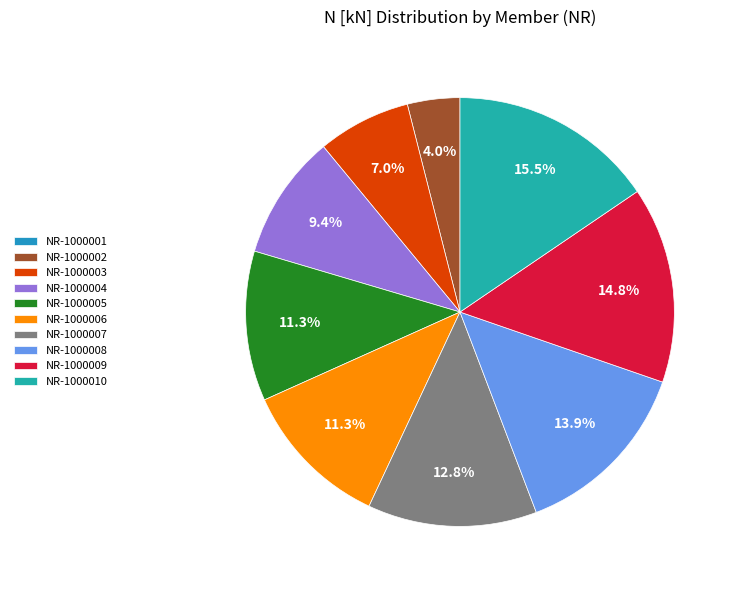

How many segments does this pie chart have?

10